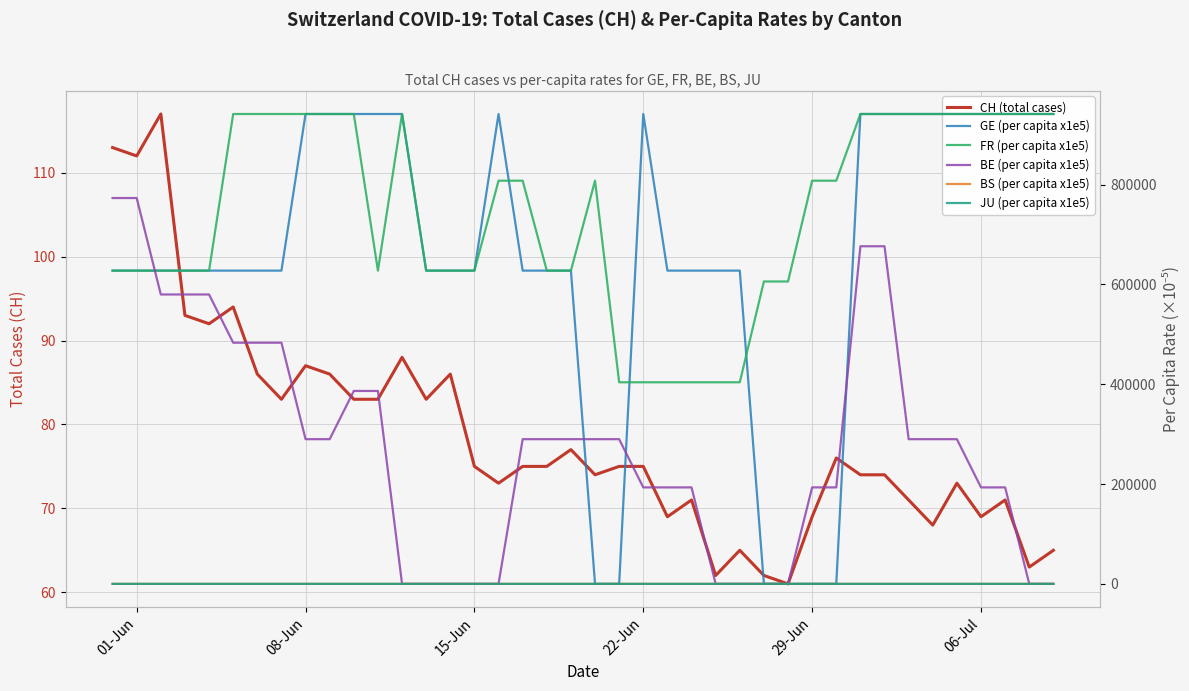

In CH (total cases), how many points are higher than both neighbors (excluding endpoints)?

11